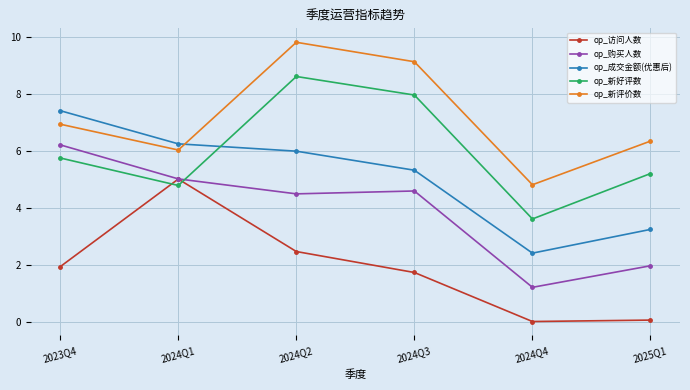

Reading right to left, extract all data points from this chart.

op_访问人数: 0.1	0.0	1.7	2.5	5.0	1.9
op_购买人数: 2.0	1.2	4.6	4.5	5.0	6.2
op_成交金额(优惠后): 3.2	2.4	5.3	6.0	6.2	7.4
op_新好评数: 5.2	3.6	7.9	8.6	4.8	5.7
op_新评价数: 6.3	4.8	9.1	9.8	6.0	6.9